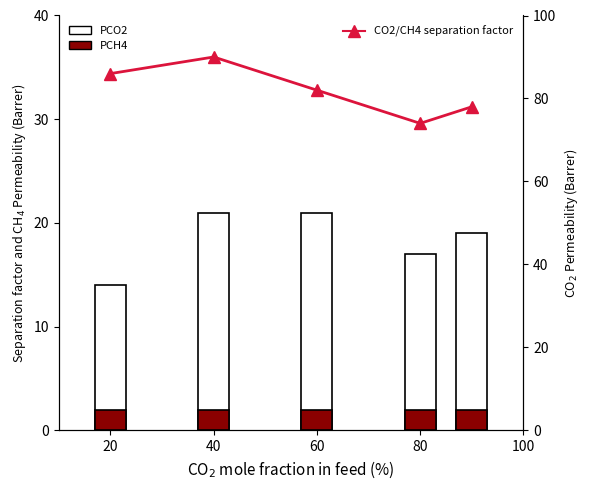

How many values in the PCO2 series exceed 19?

2